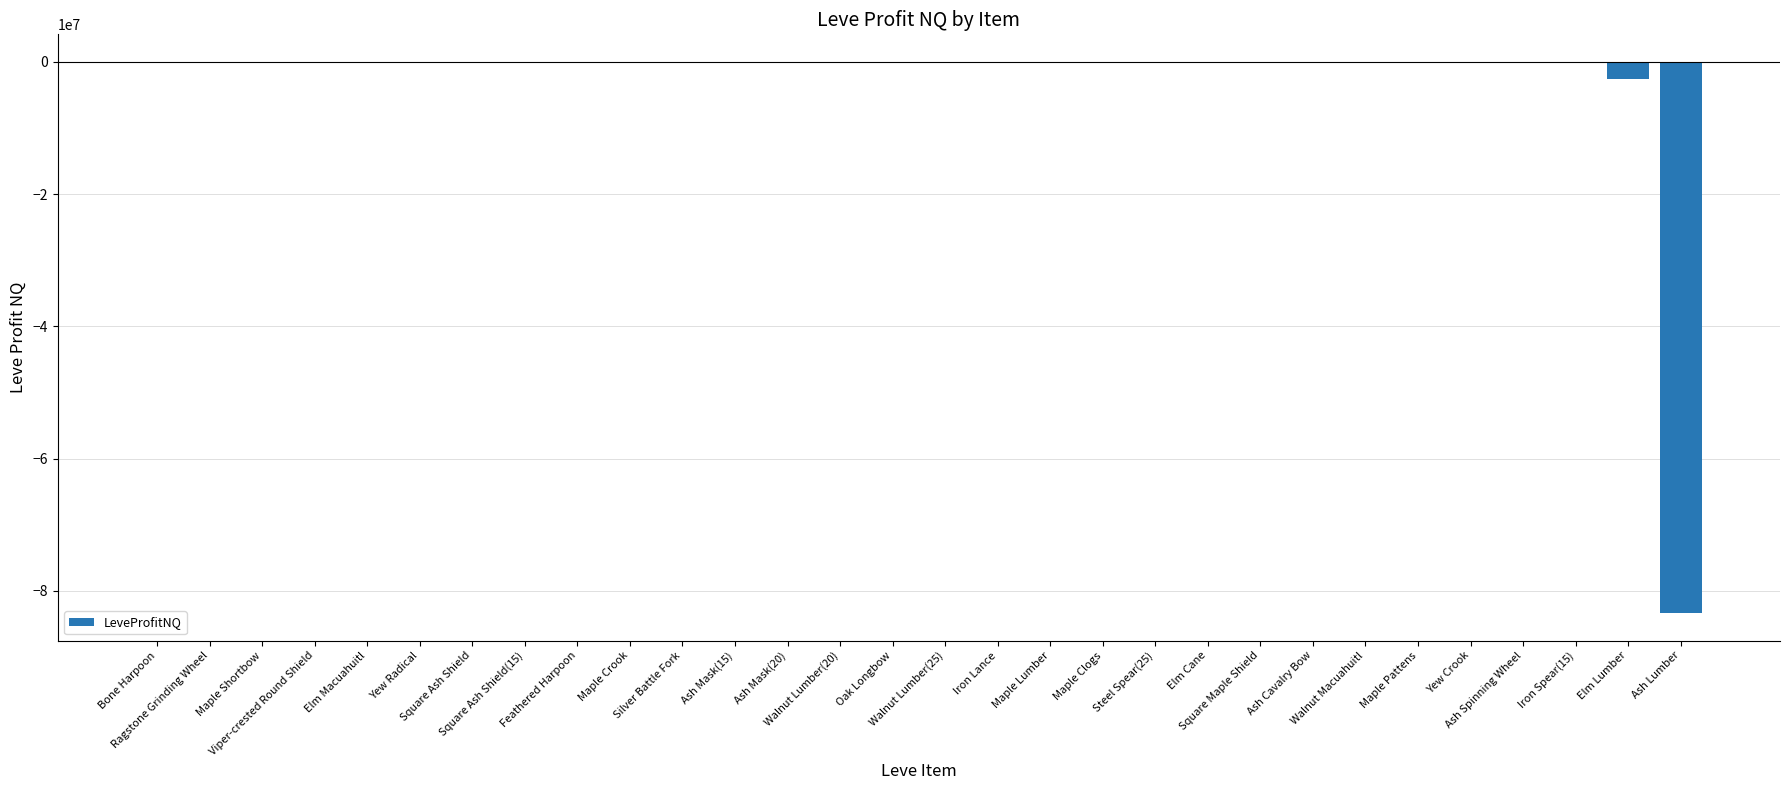

What is the maximum value shown in the chart?

1499.5